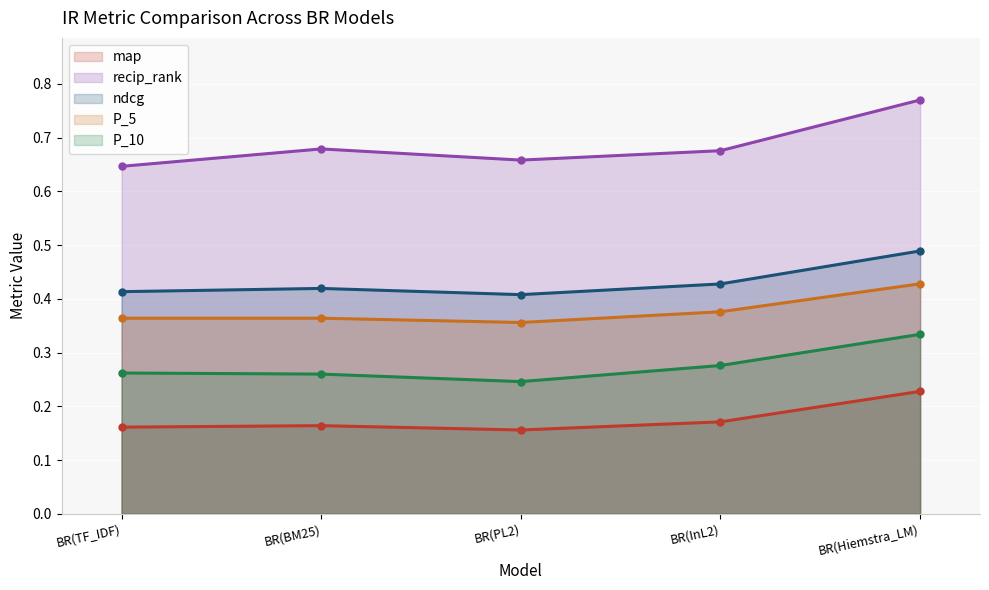

What position from the right is BR(Hiemstra_LM)?

1